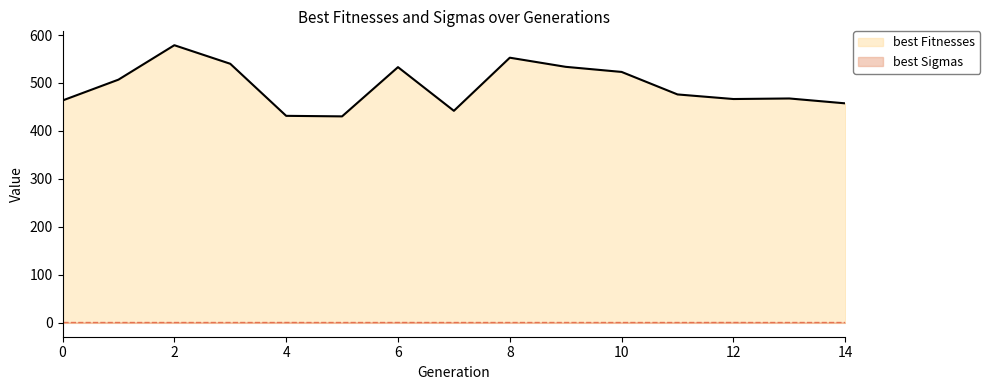

Between 3 and 10, which is larger?

3